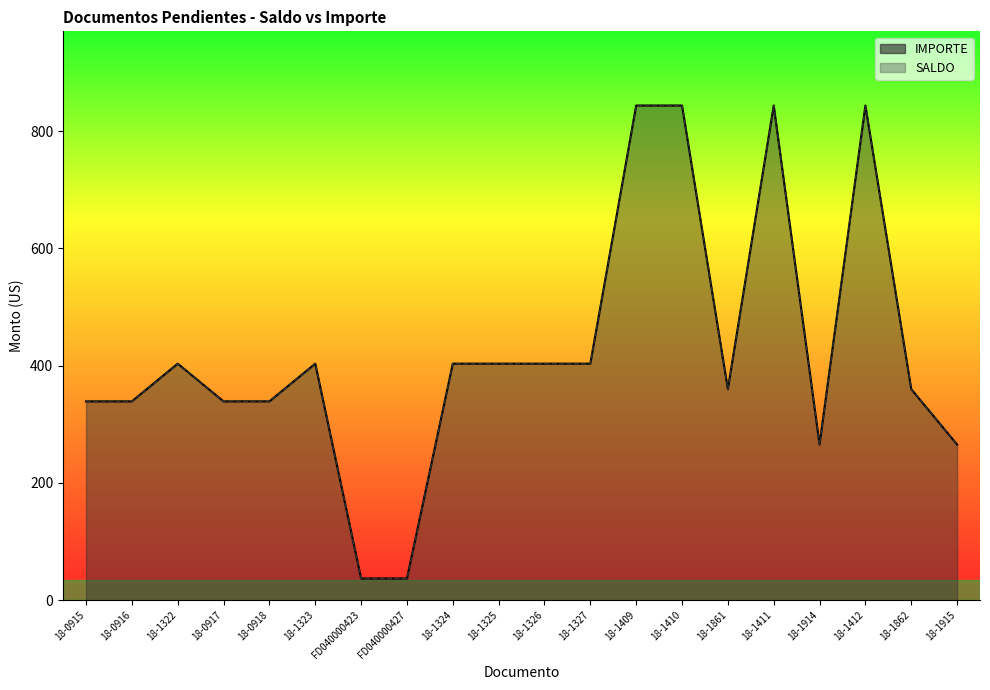

At 18-1327, list the series in order from largest to smallest.

SALDO, IMPORTE